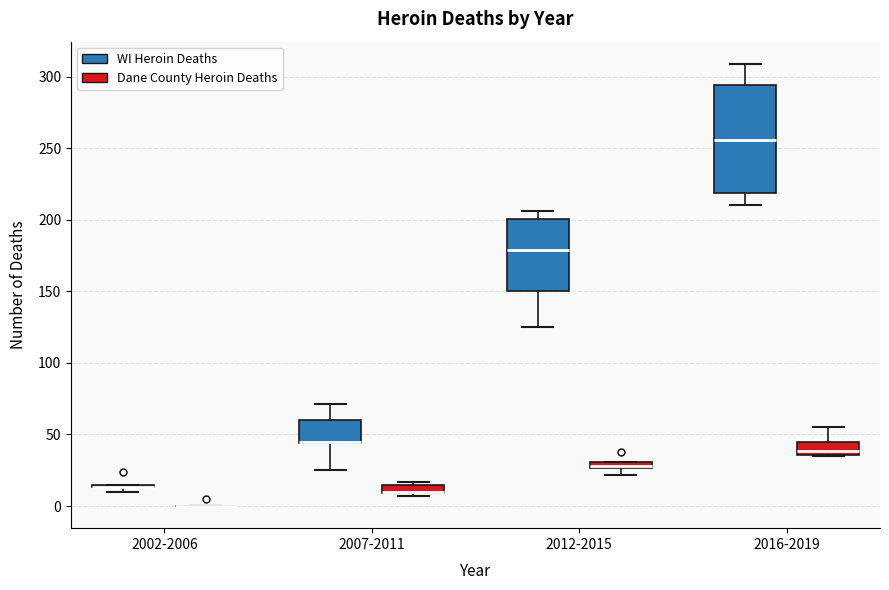

Comparing the boxes themselves (not the whiskers), which one is the tallest?

2016-2019 (WI Heroin Deaths)